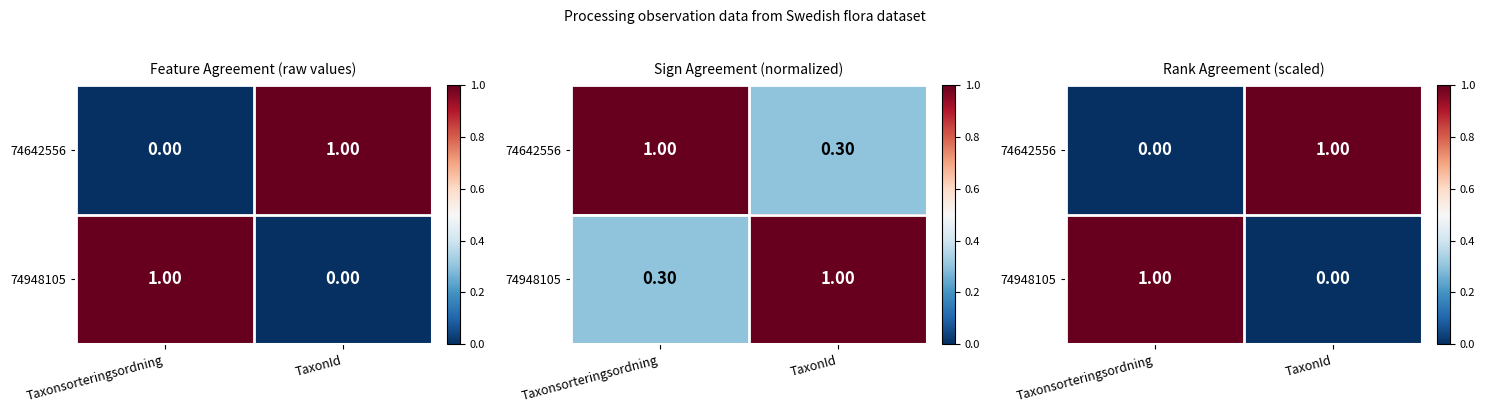

Is the value of 74642556 at TaxonId greater than the value of 74948105 at TaxonId?

Yes